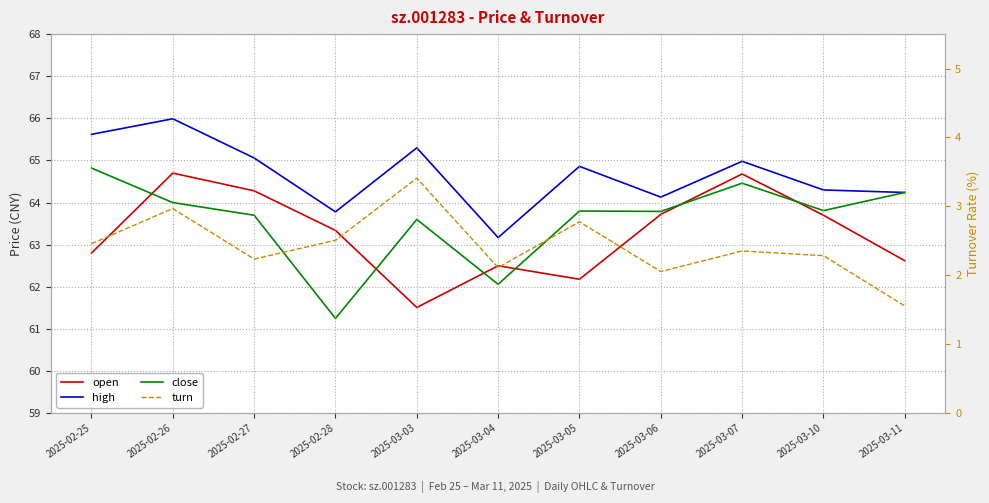

What is the label of the 8th point from the left?

2025-03-06